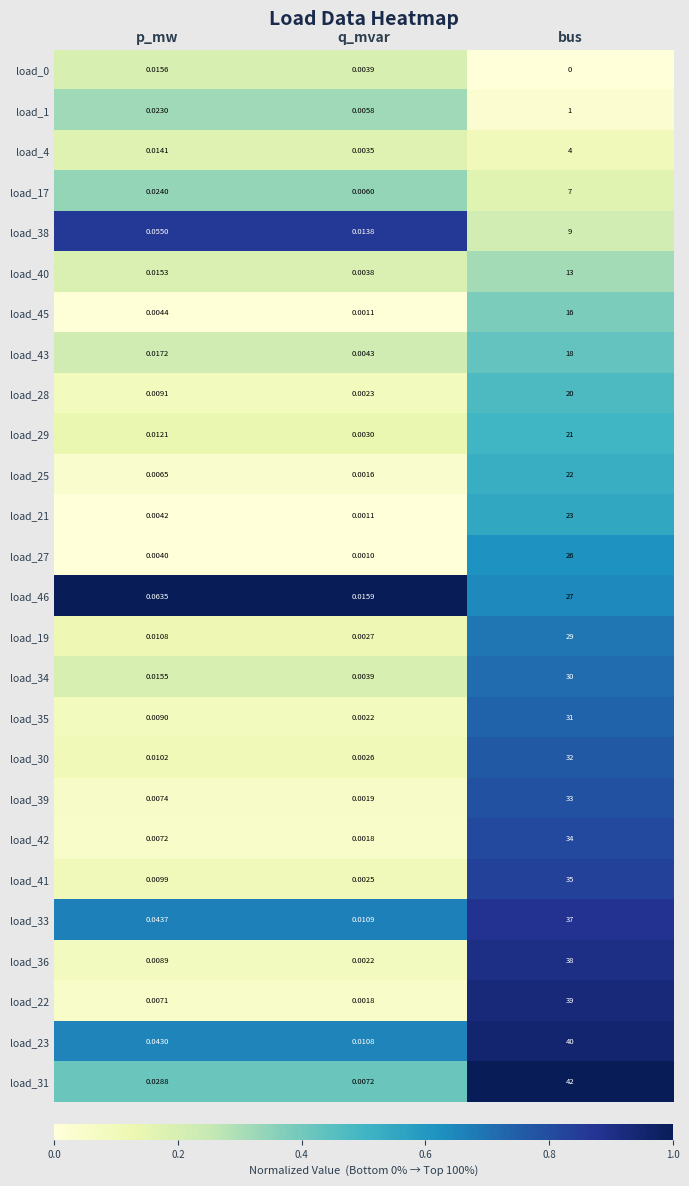

Is the value of load_23 at bus greater than the value of load_29 at p_mw?

Yes